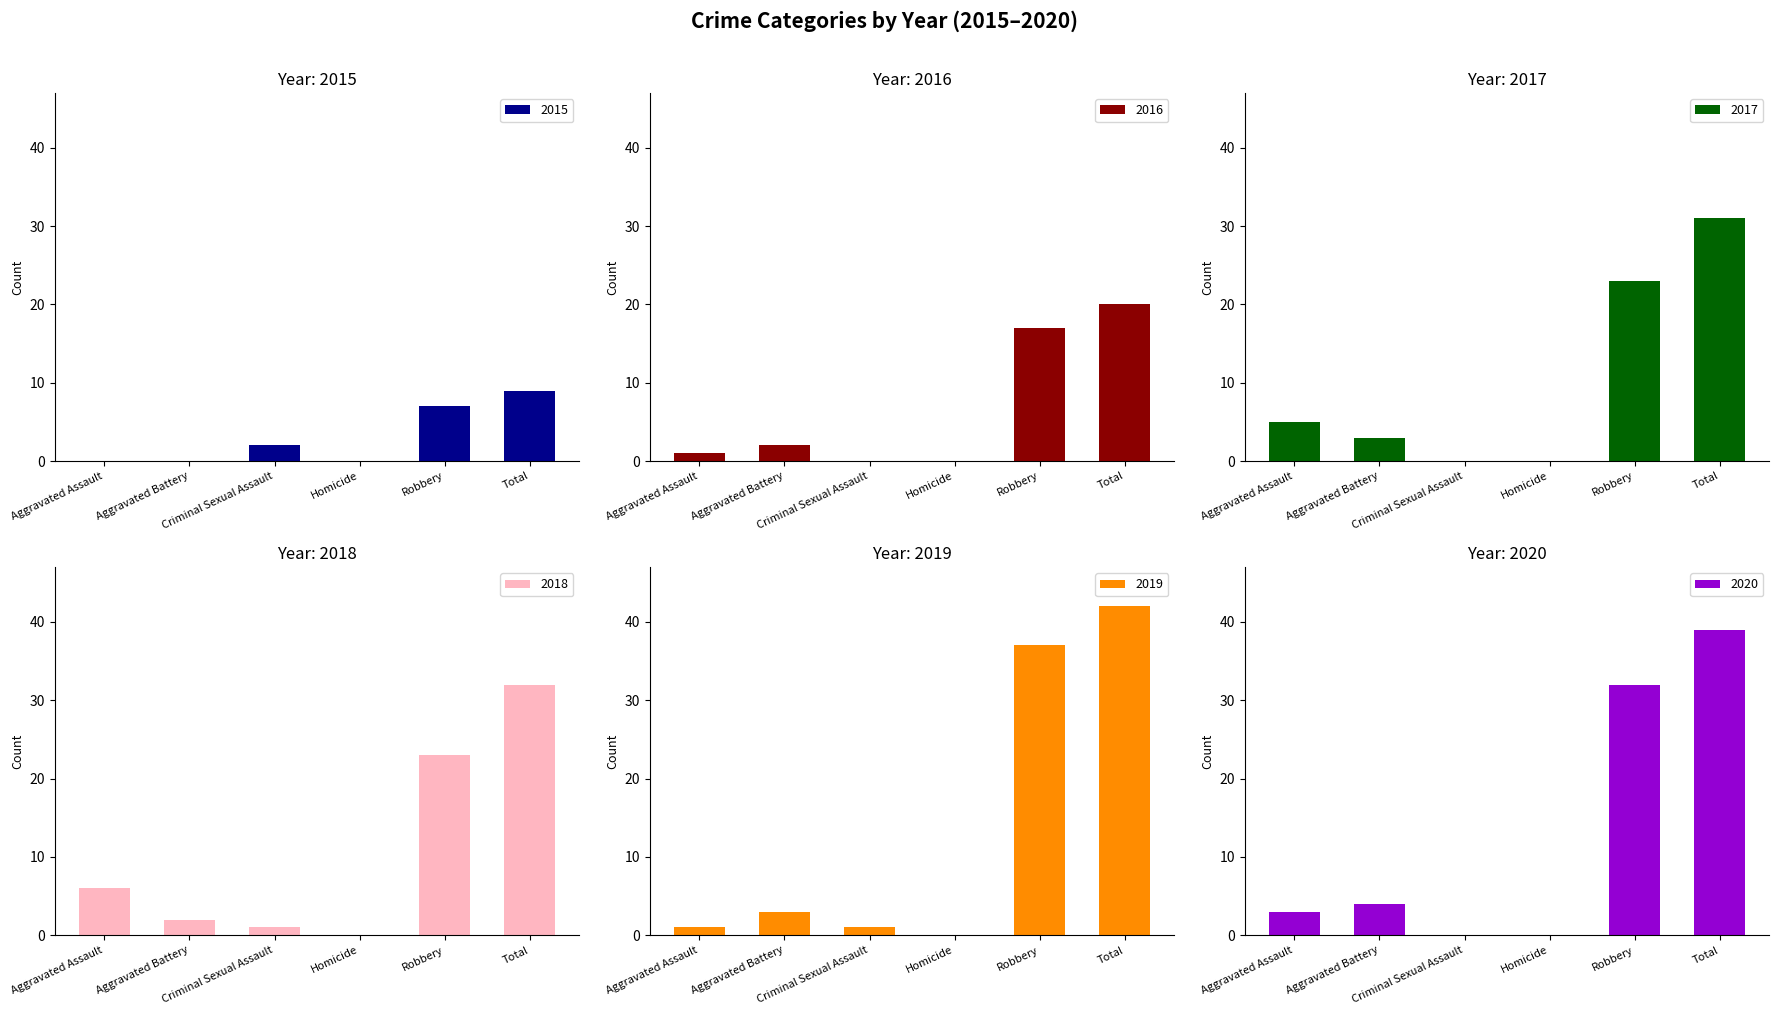

Does the chart contain stacked bars?

No